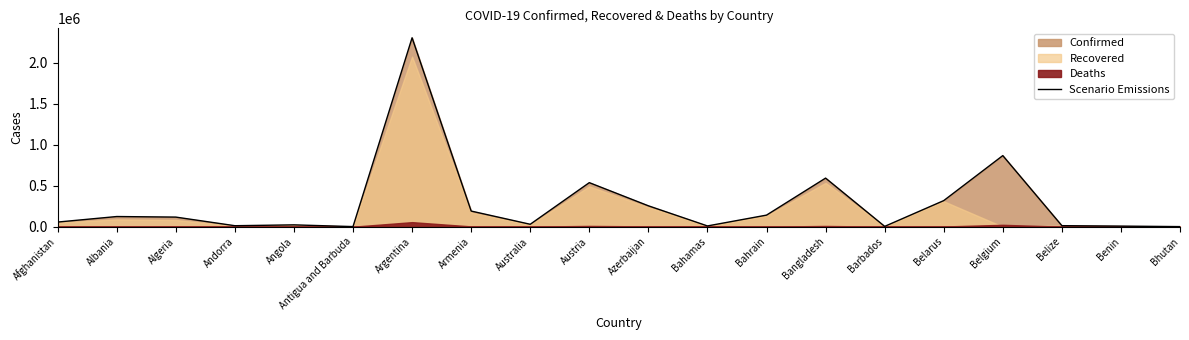

What position from the right is Belarus?

5